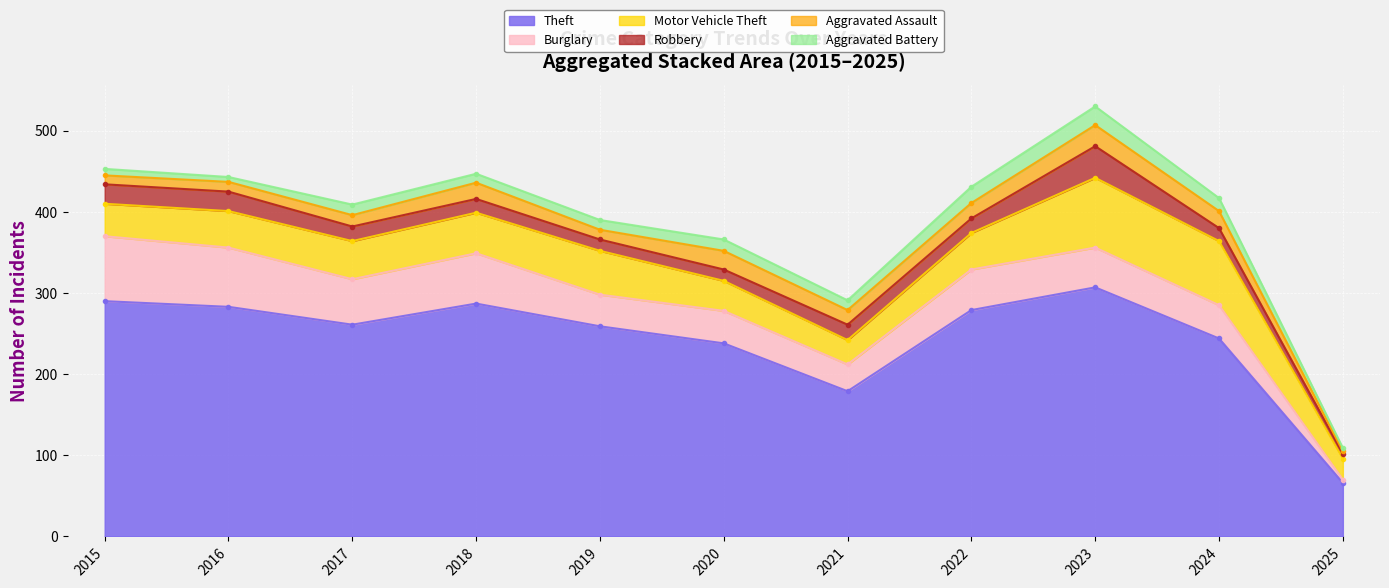

Rank the series by their maximum value, from lowest to highest.

Aggravated Battery, Aggravated Assault, Robbery, Burglary, Motor Vehicle Theft, Theft